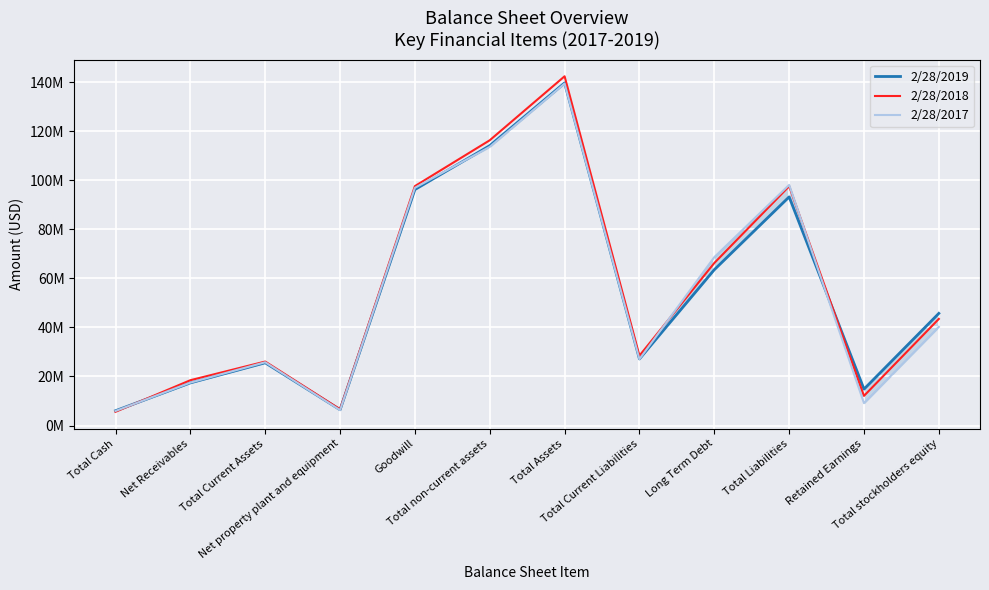

Between Goodwill and Total Cash, which is larger?

Goodwill